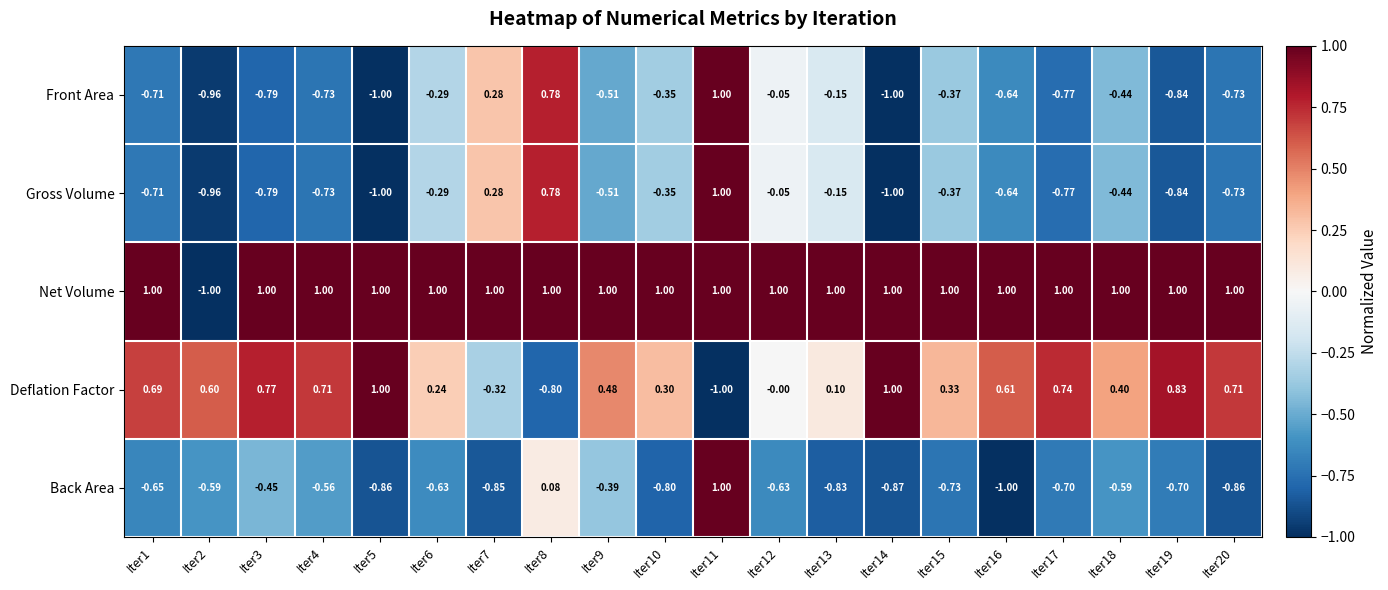

How many data points in Back Area are above 0?

2